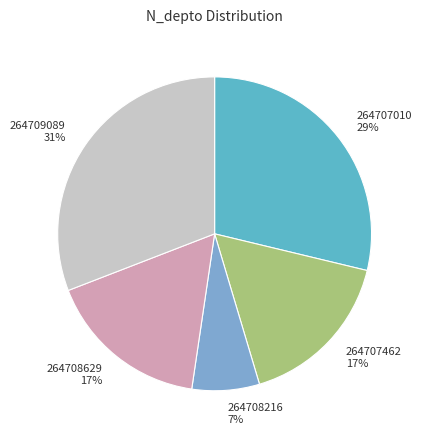

Is the sum of 264709089 and 264708629 greater than half?

No